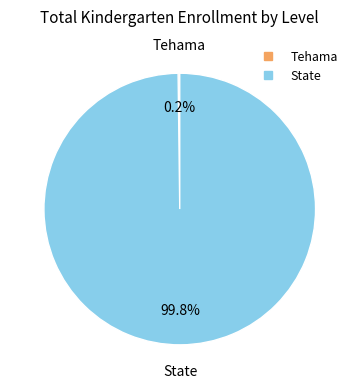

How much of the chart is everything except State?

0.2%